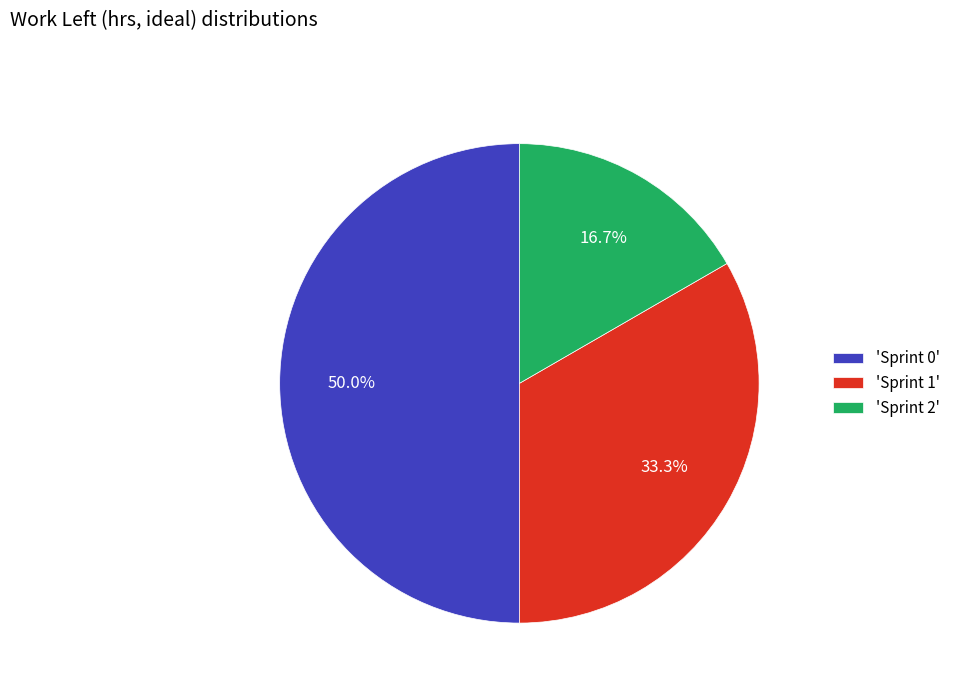

Rank the categories by value from lowest to highest.

'Sprint 2', 'Sprint 1', 'Sprint 0'